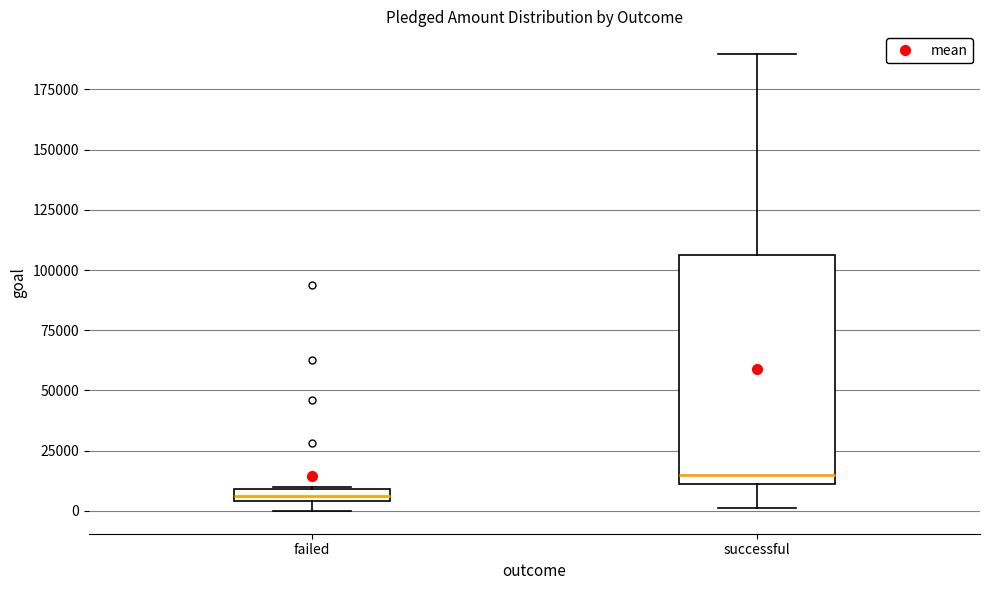

Where is the lower edge of the box for failed on the y-axis? The values are not printed on the chart, so give them approximately, as read against the axis.

5000